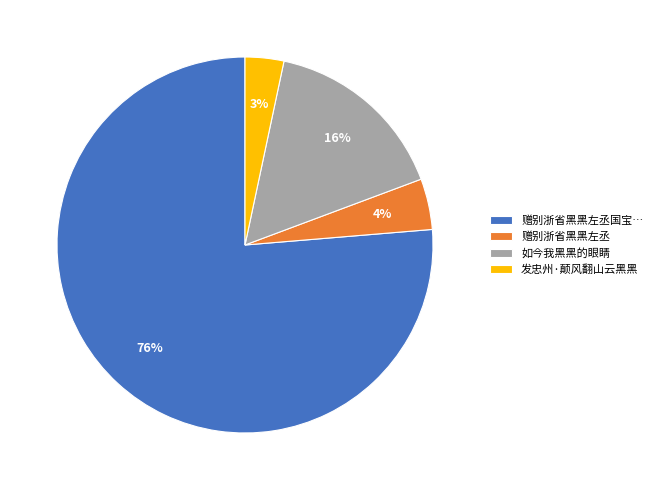

To the nearest percent, what is the combined percentage of 如今我黑黑的眼睛 and 赠别浙省黑黑左丞?

20%